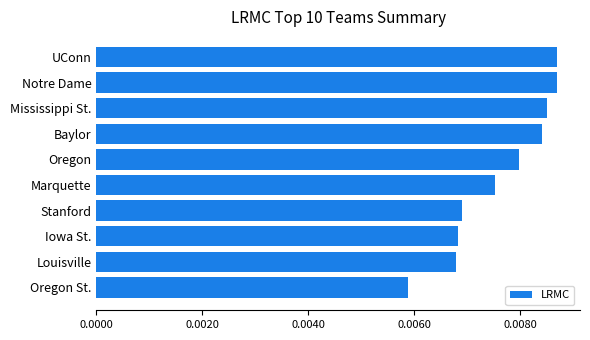

What is the label of the 2nd bar from the bottom?

Louisville